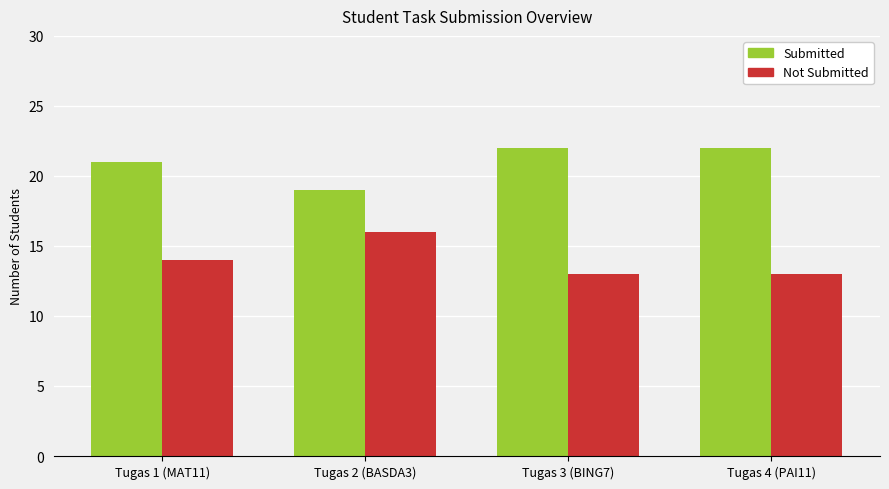

What are all the series names shown in the legend?

Submitted, Not Submitted